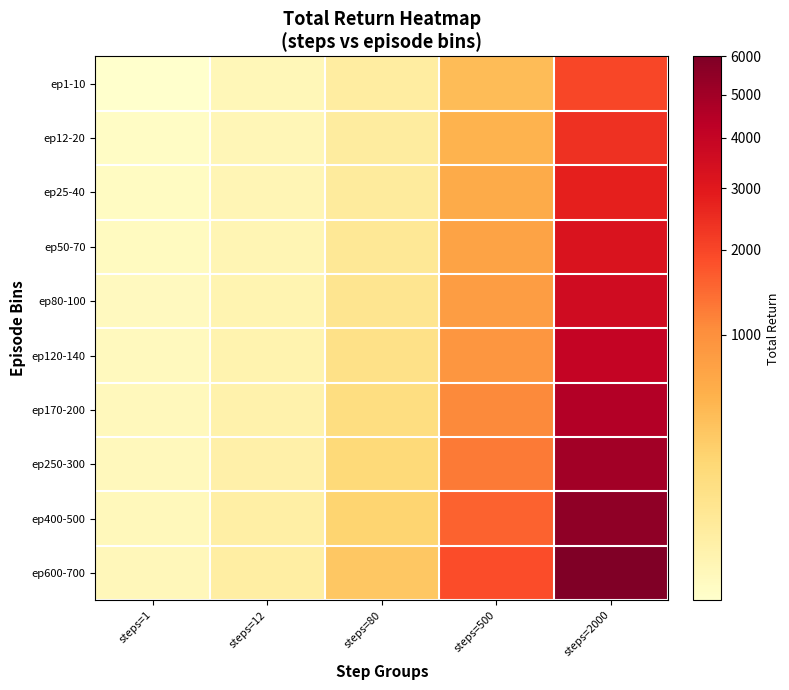

Reading left to right, what are all the values shown in this chart?

ep1-10: steps=1=0.4	steps=12=5.1	steps=80=32.0	steps=500=406.0	steps=2000=2000.0
ep12-20: steps=1=0.8	steps=12=5.5	steps=80=36.0	steps=500=500.0	steps=2000=2400.0
ep25-40: steps=1=1.2	steps=12=6.4	steps=80=40.6	steps=500=597.8	steps=2000=2800.0
ep50-70: steps=1=1.6	steps=12=7.6	steps=80=57.3	steps=500=694.6	steps=2000=3200.0
ep80-100: steps=1=2.0	steps=12=9.6	steps=80=75.0	steps=500=792.4	steps=2000=3600.0
ep120-140: steps=1=2.4	steps=12=12.1	steps=80=102.0	steps=500=891.7	steps=2000=4000.0
ep170-200: steps=1=2.8	steps=12=16.0	steps=80=129.0	steps=500=1085.0	steps=2000=4500.0
ep250-300: steps=1=3.2	steps=12=20.0	steps=80=172.2	steps=500=1278.5	steps=2000=5000.0
ep400-500: steps=1=3.6	steps=12=24.4	steps=80=214.8	steps=500=1572.9	steps=2000=5500.0
ep600-700: steps=1=4.0	steps=12=28.0	steps=80=308.5	steps=500=1866.7	steps=2000=6000.0